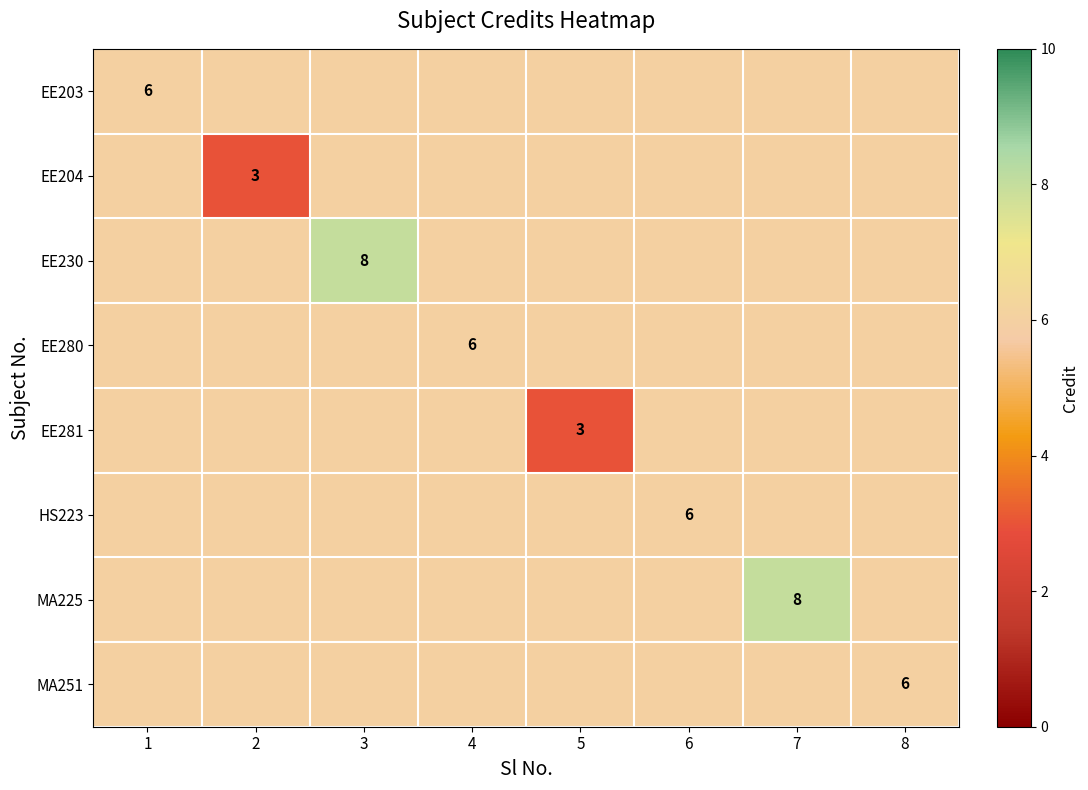

True or false: EE203 has a value of 6 at 1.

True